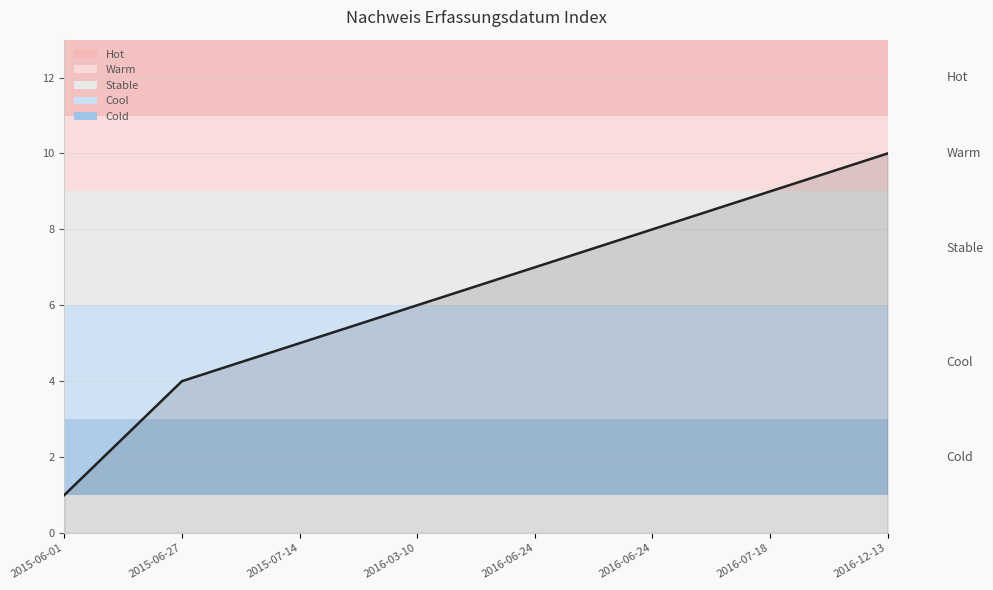

Rank the categories by value from highest to lowest.

2016-12-13, 2016-07-18, 2016-06-24, 2016-06-24, 2016-03-10, 2015-07-14, 2015-06-27, 2015-06-01